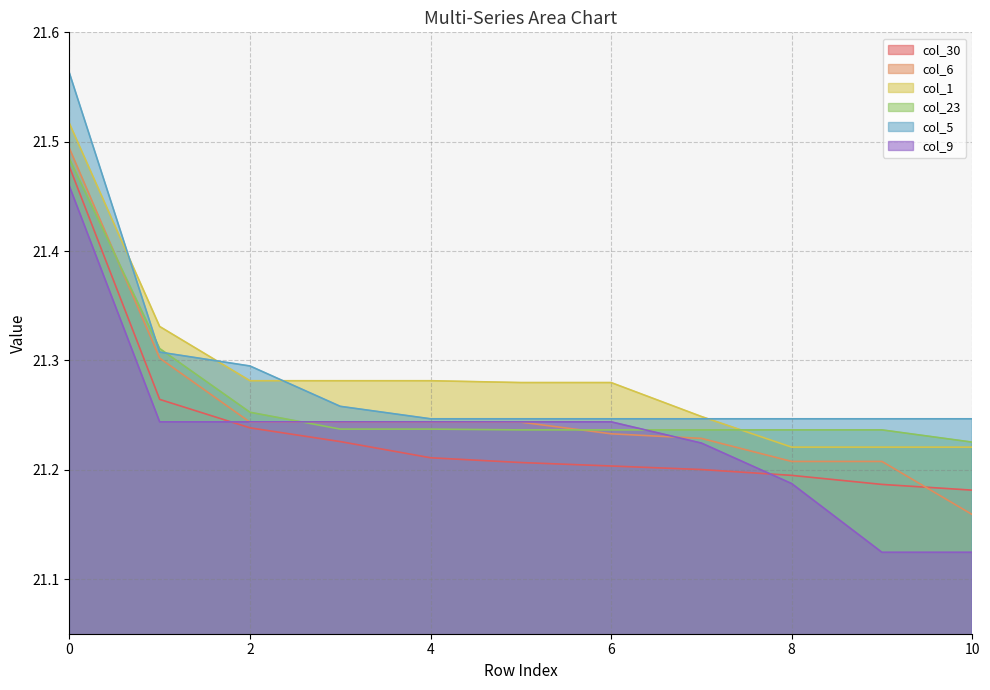

The value of col_9 at 2 is 21.2. True or false?

True